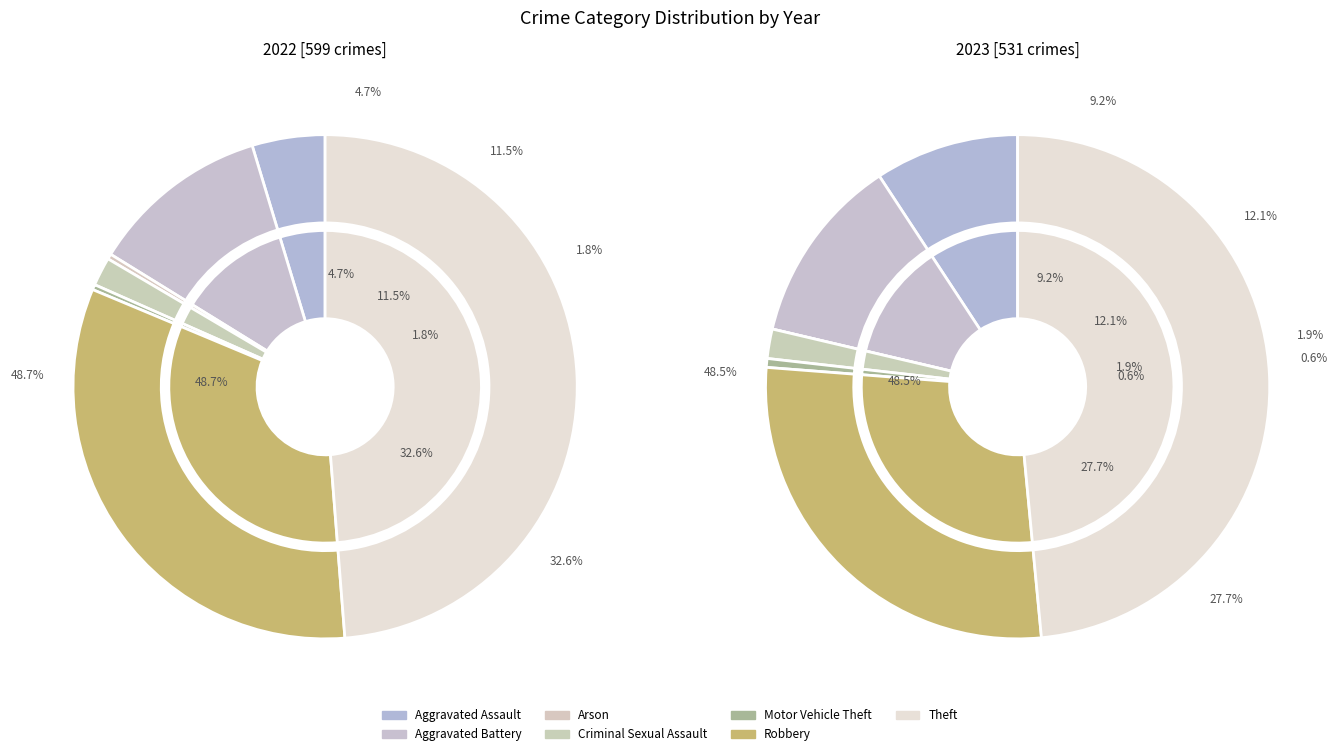

Do 3 and values_2023 together represent more than half of the pie?

No